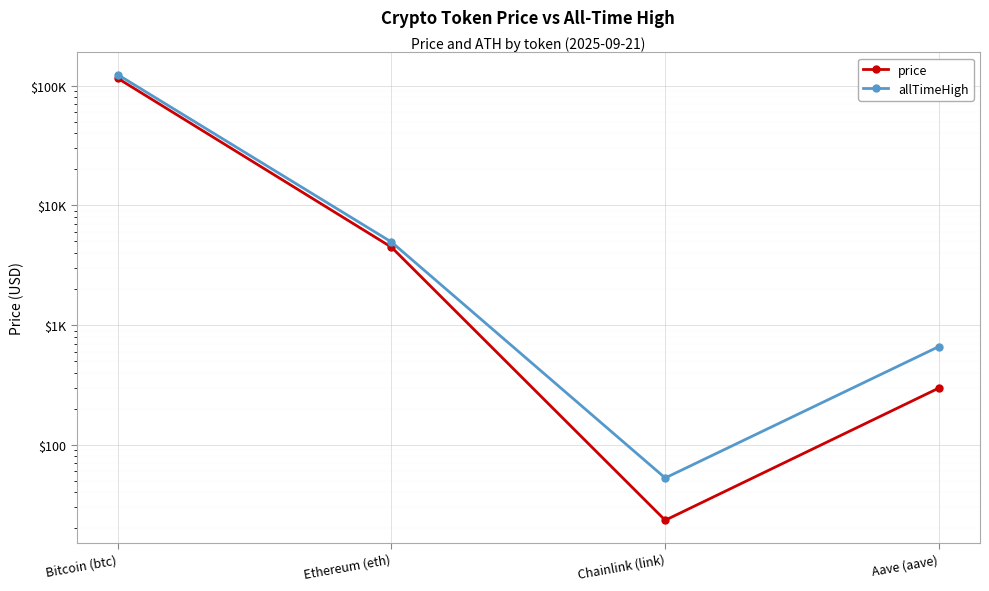

At how many categories does at least one series exceed 62629?

1